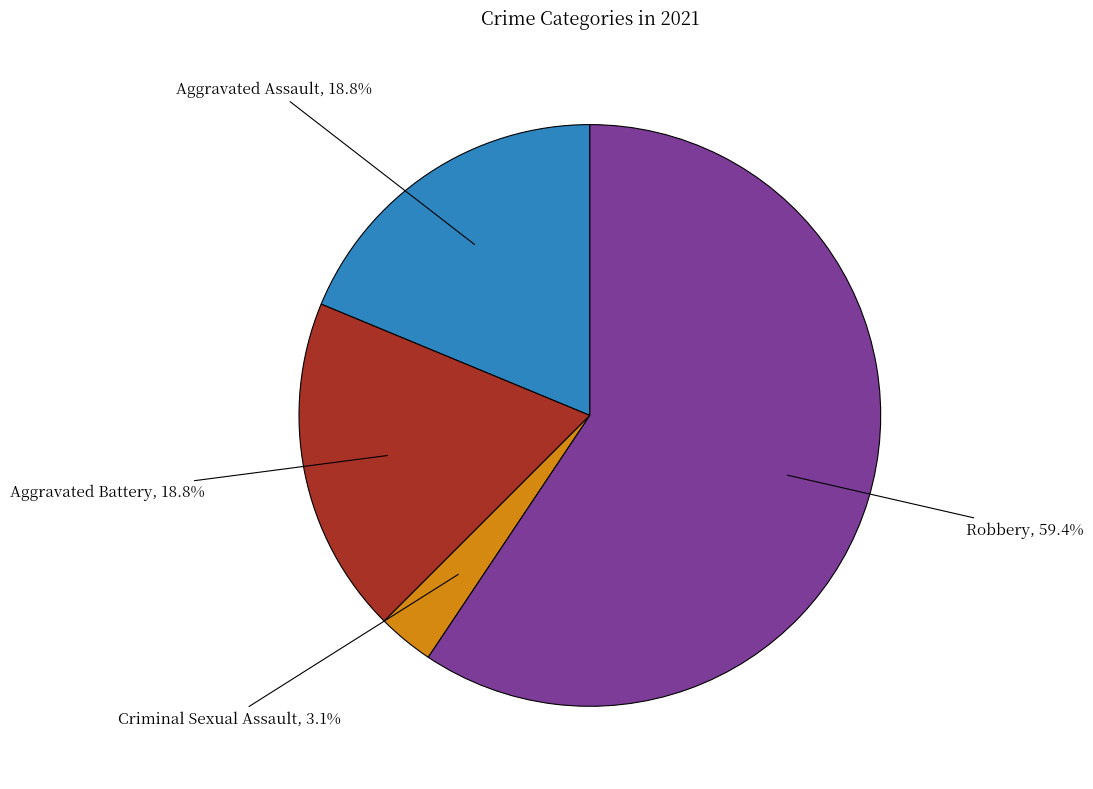

Which category has the biggest portion of the pie?

Robbery